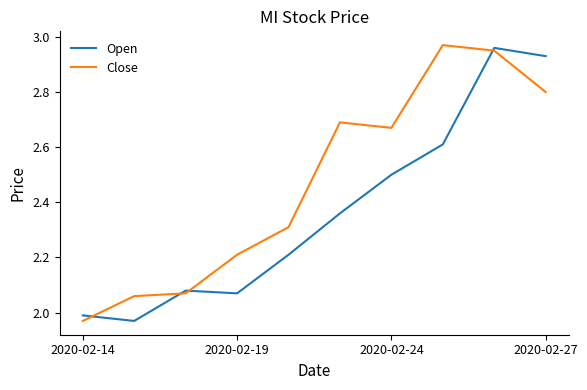

Which series has the largest total across all categories?

Close